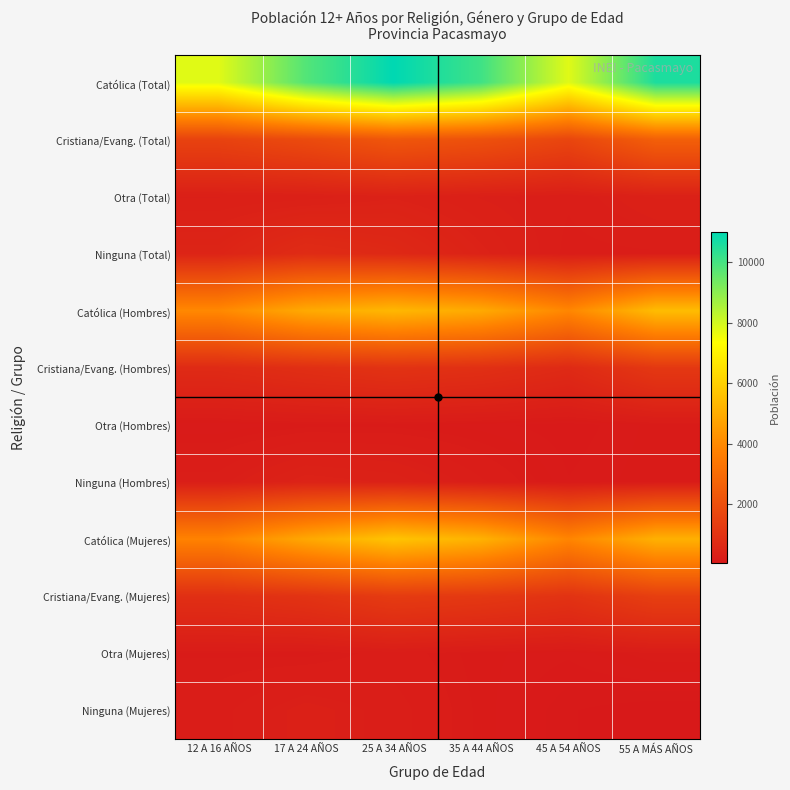

What is the difference between the highest and lowest values at 12 A 16 AÑOS?

7654